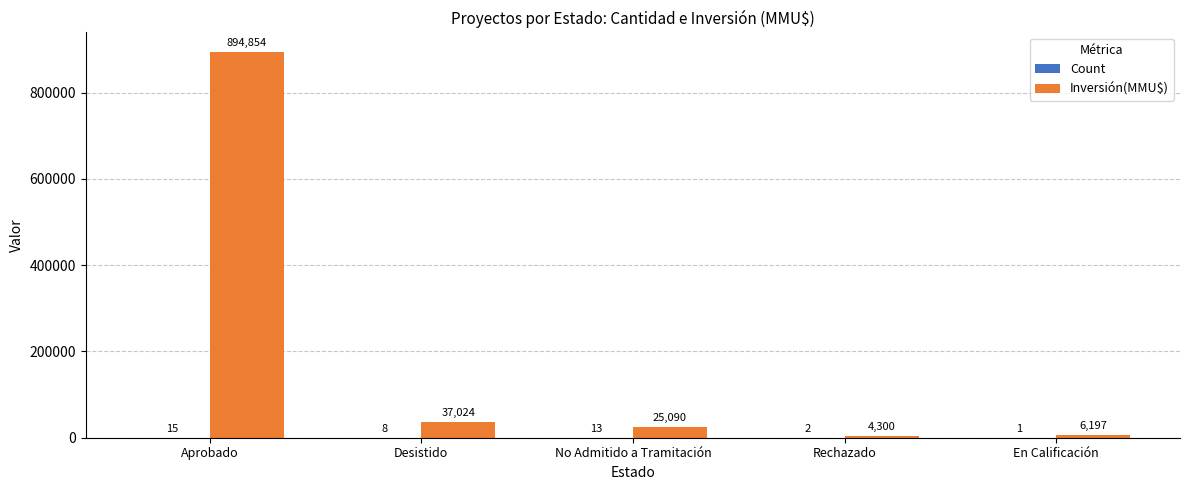

What is the sum of all Inversión(MMU$) values?

967465